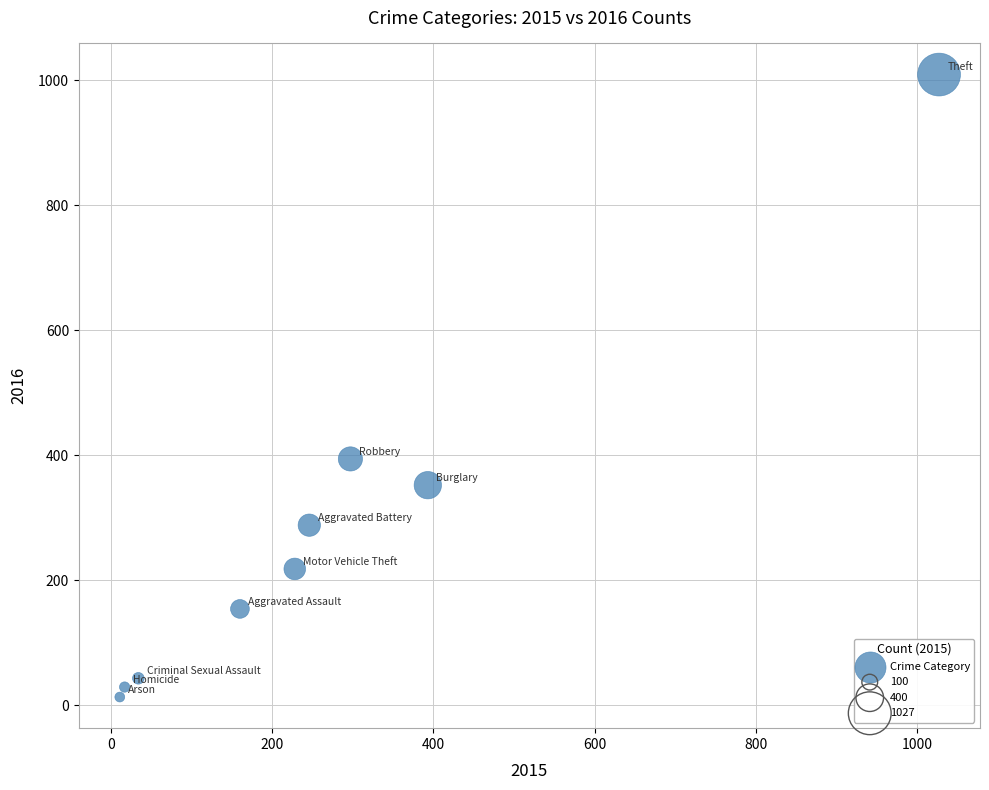

What Y value in the scatter plot is closest to 511?

394